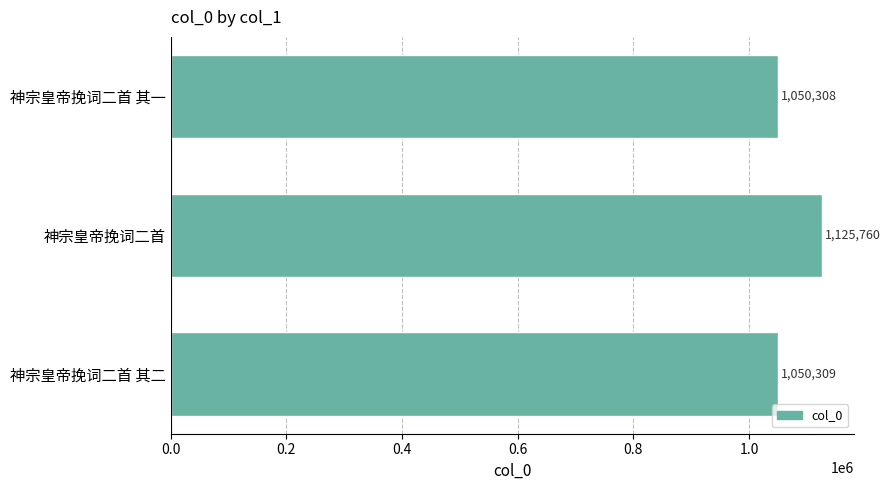

List the labels in order of value, smallest first.

神宗皇帝挽词二首 其一, 神宗皇帝挽词二首 其二, 神宗皇帝挽词二首